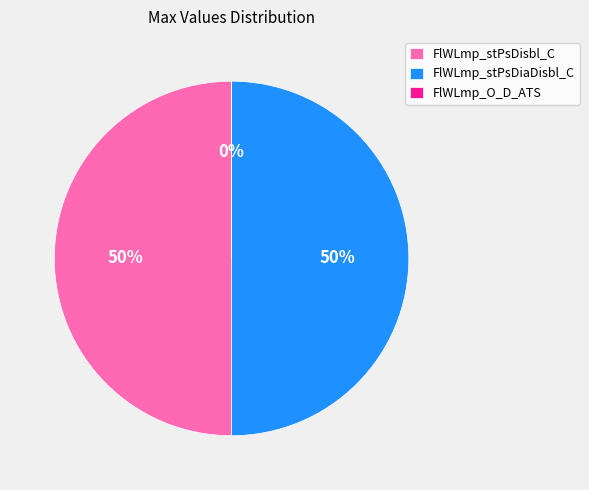

To the nearest percent, what is the average slice percentage?

33%